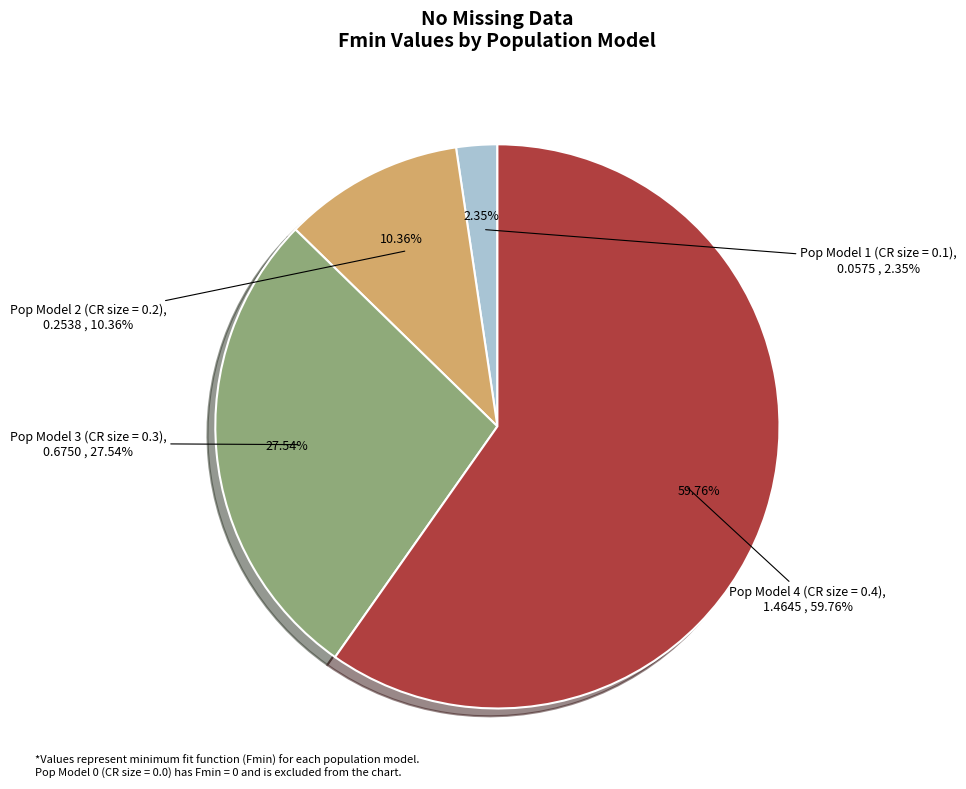

What percentage do Pop Model 2 (CR size = 0.2) and Pop Model 4 (CR size = 0.4) together represent?

70.1%